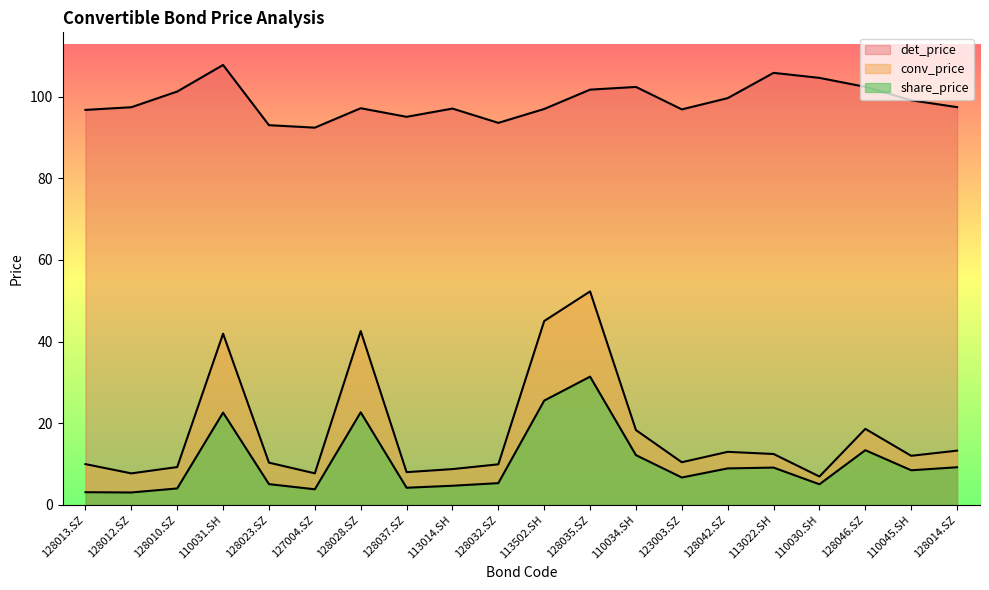

What is the spread (max minus min) of values at 127004.SZ?

88.6